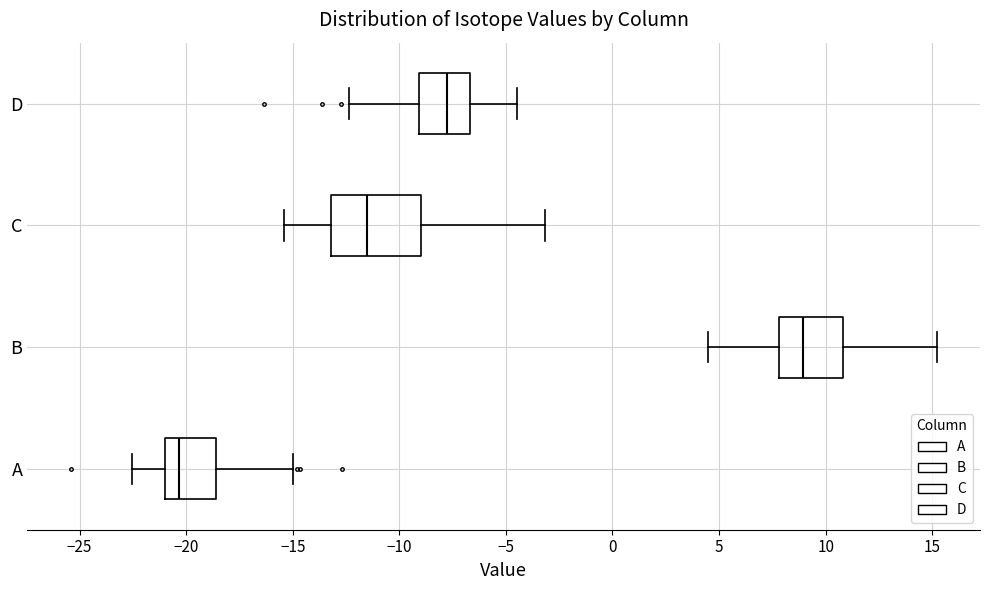

Which box has the furthest to the right median line?

B